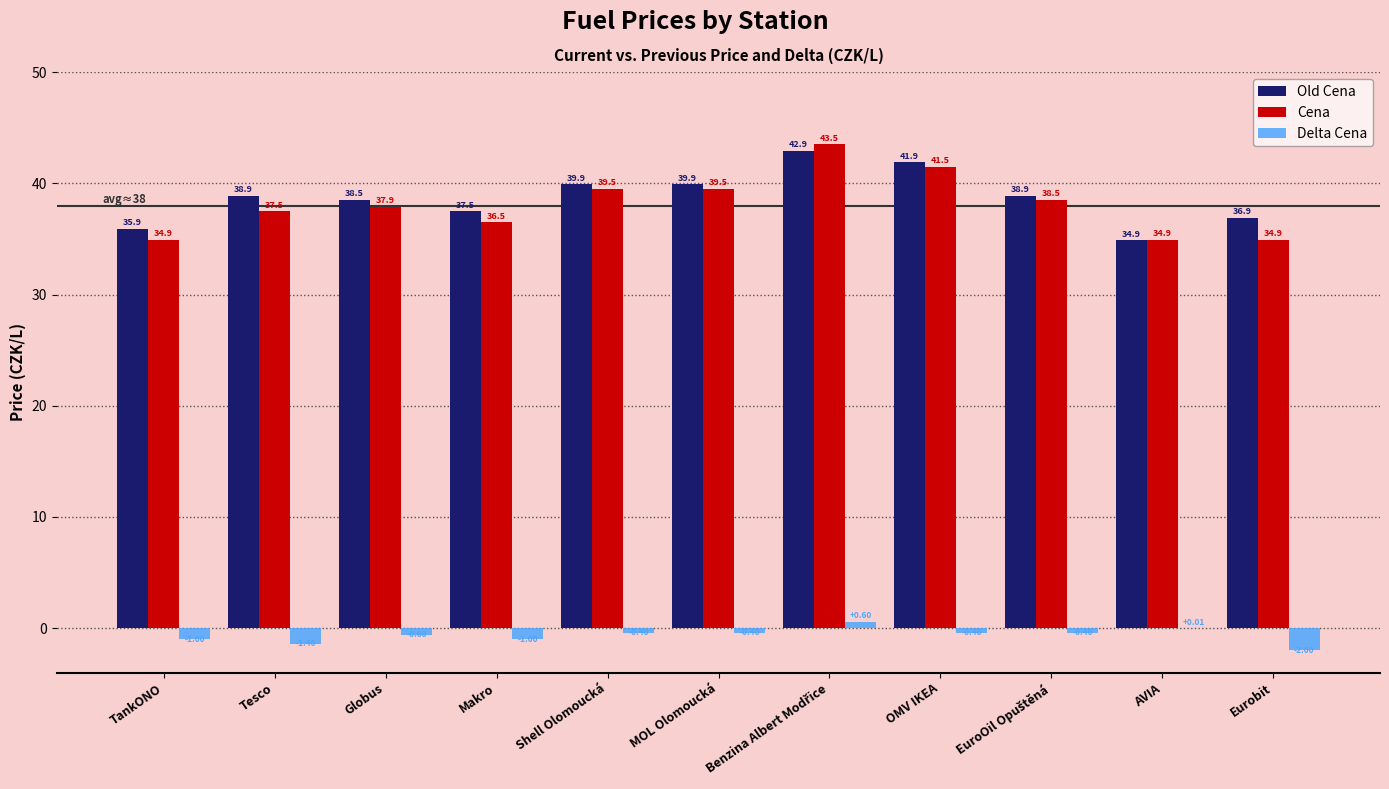

How many distinct data groups are displayed?

3